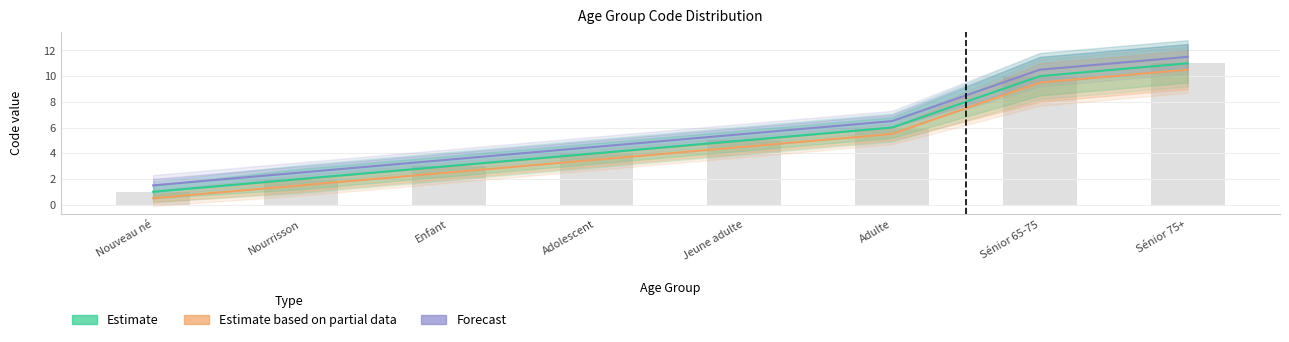

Reading left to right, transcribe all the data shown in this chart.

Estimate: Nouveau né=1.0	Nourrisson=2.0	Enfant=3.0	Adolescent=4.0	Jeune adulte=5.0	Adulte=6.0	Sénior 65-75=10.0	Sénior 75+=11.0
Estimate based on partial data: Nouveau né=0.5	Nourrisson=1.5	Enfant=2.5	Adolescent=3.5	Jeune adulte=4.5	Adulte=5.5	Sénior 65-75=9.5	Sénior 75+=10.5
Forecast: Nouveau né=1.5	Nourrisson=2.5	Enfant=3.5	Adolescent=4.5	Jeune adulte=5.5	Adulte=6.5	Sénior 65-75=10.5	Sénior 75+=11.5